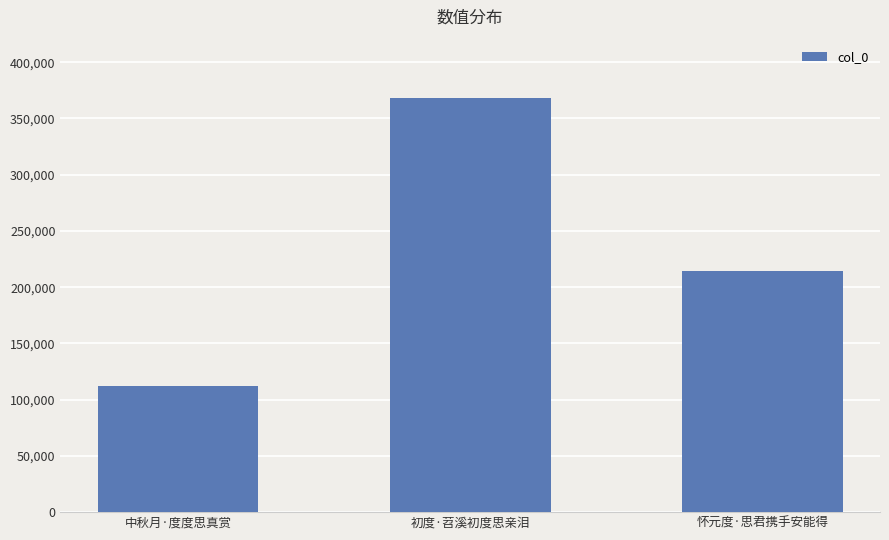

Where does the data first go above 214079?

初度·苕溪初度思亲泪